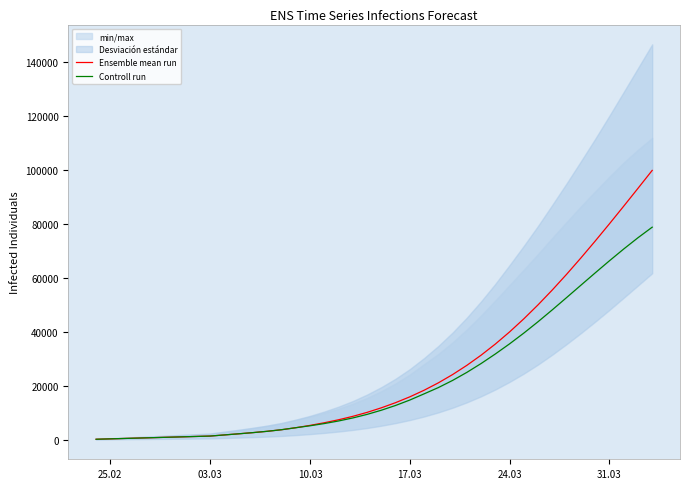

What is the maximum value for Ensemble mean run?

99896